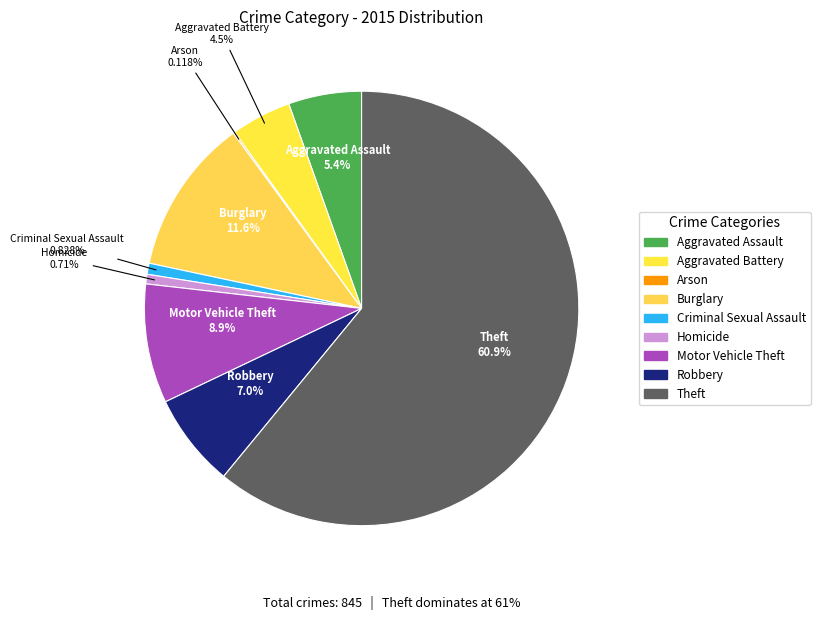

What is the largest slice in the pie chart?

Theft